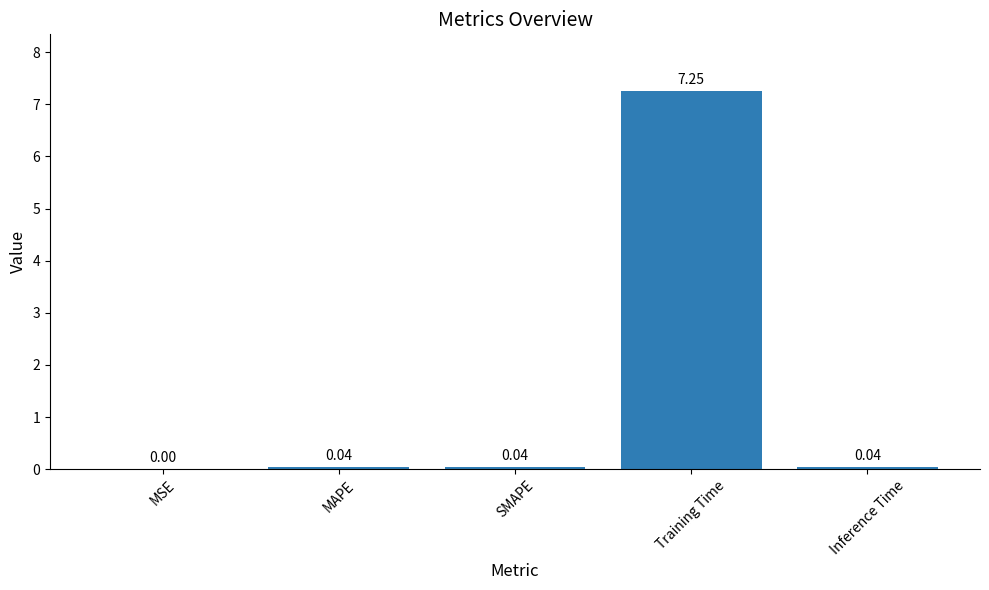

Which label corresponds to the largest value in the chart?

Training Time